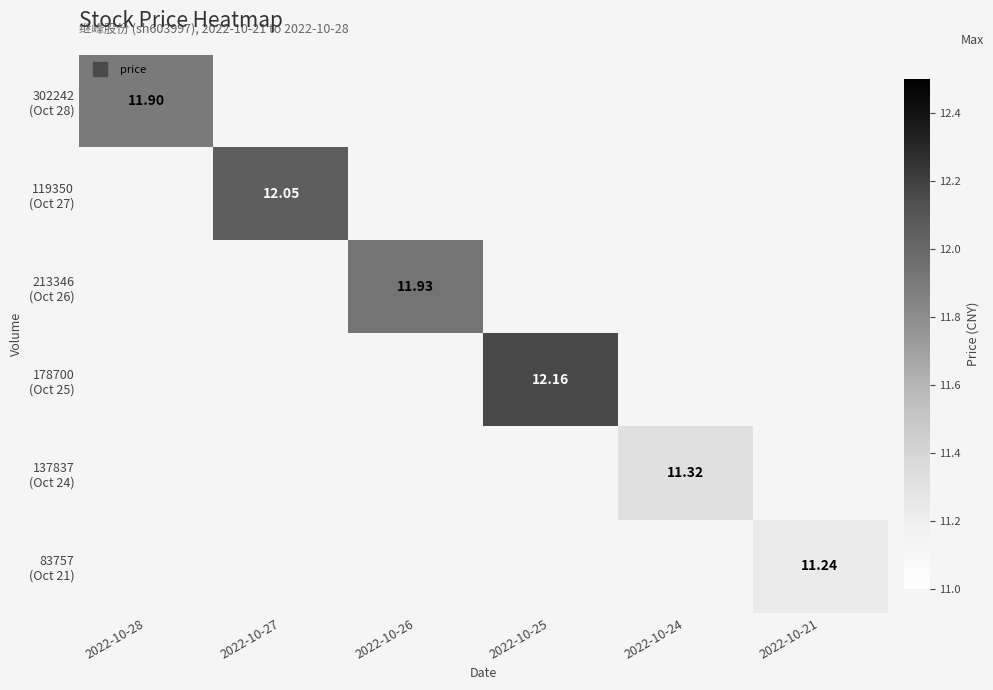

Which series has the largest range (max minus min)?

302242 (Oct 28)